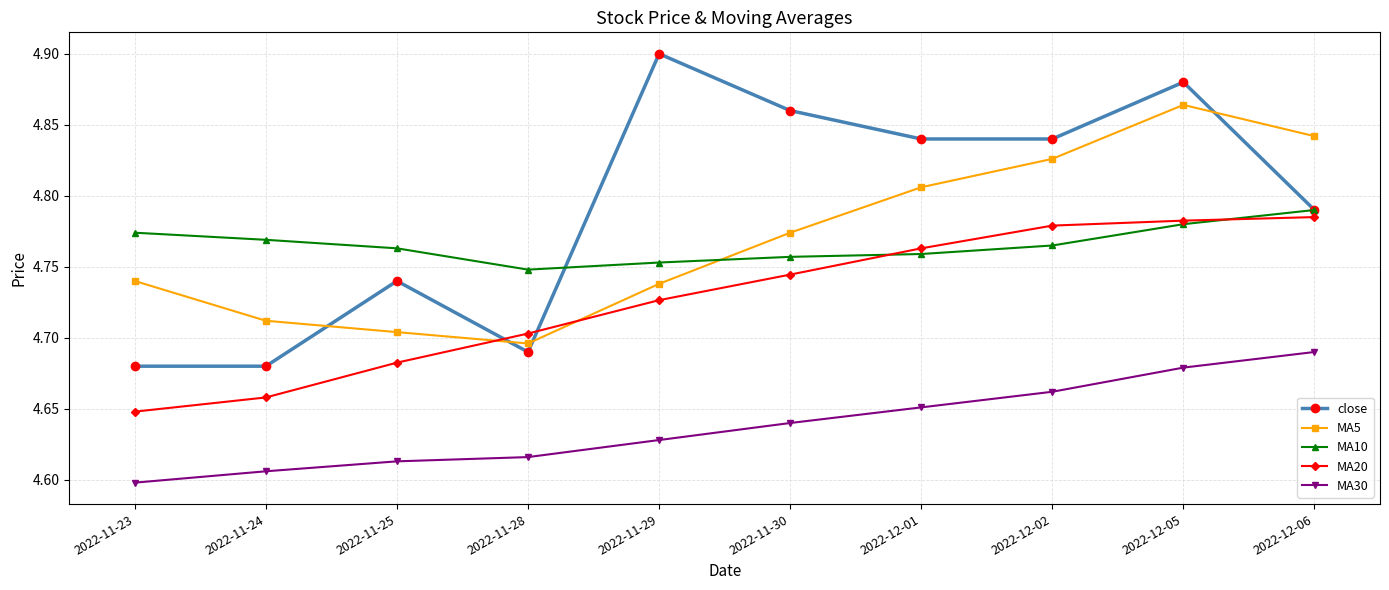

List the series in order of their peak value, highest first.

close, MA5, MA10, MA20, MA30